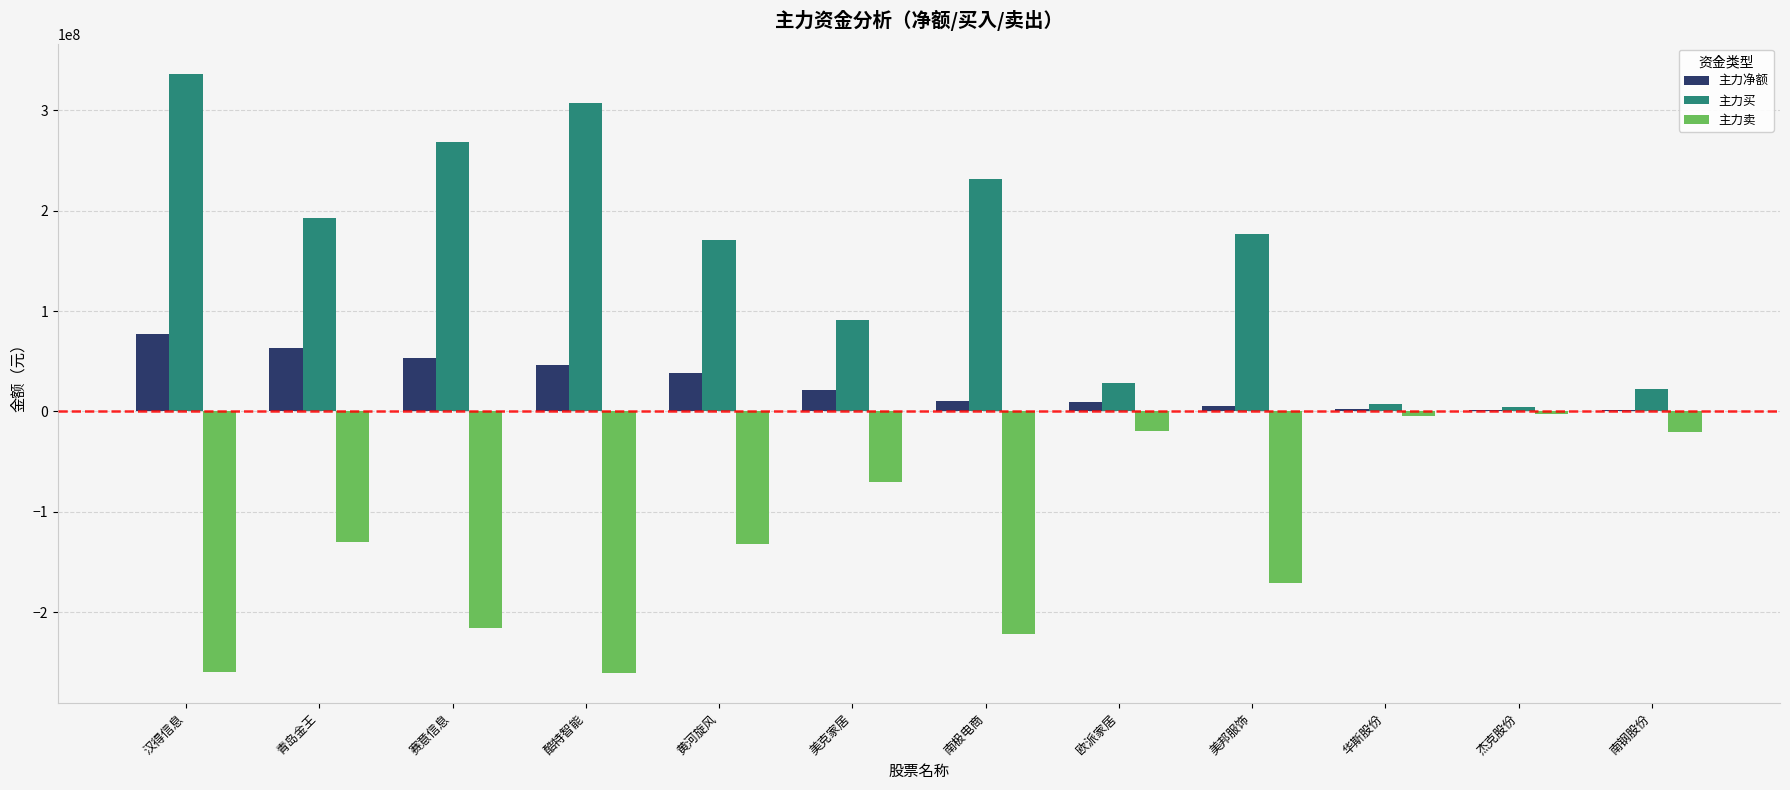

What is the sum of all 主力卖 values?

-1508630534